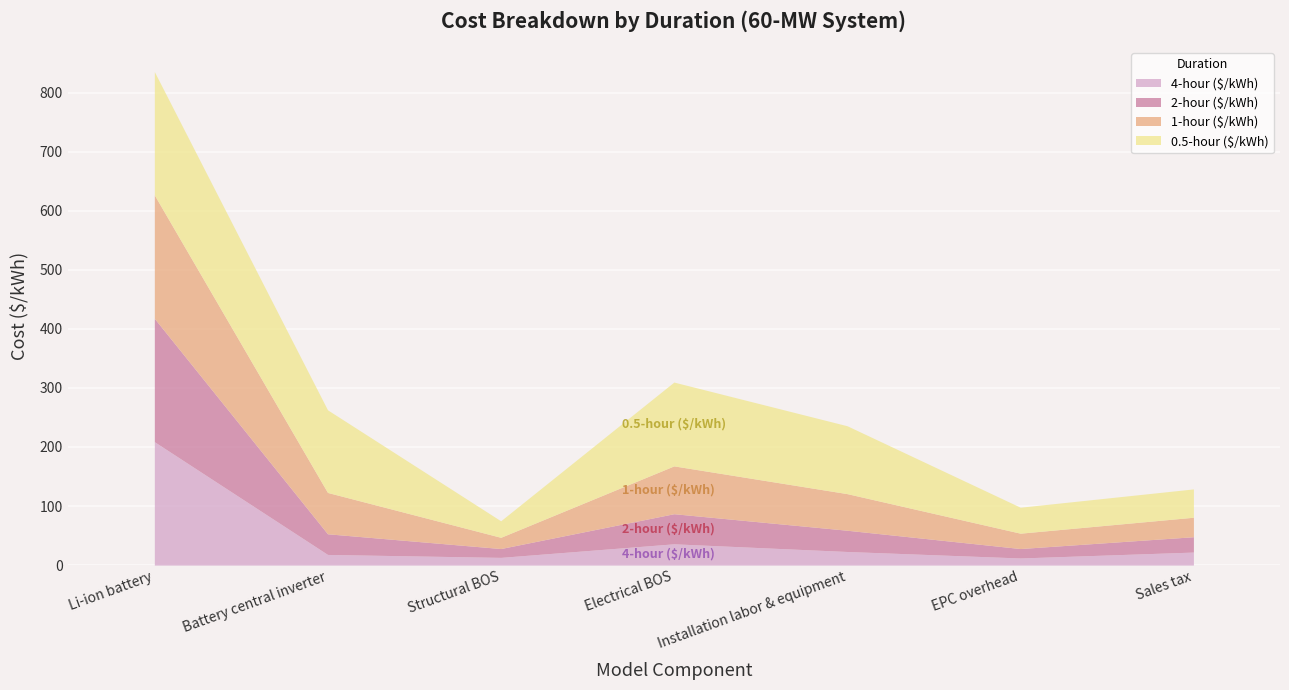

Rank the series by their maximum value, from highest to lowest.

4-hour ($/kWh), 2-hour ($/kWh), 1-hour ($/kWh), 0.5-hour ($/kWh)